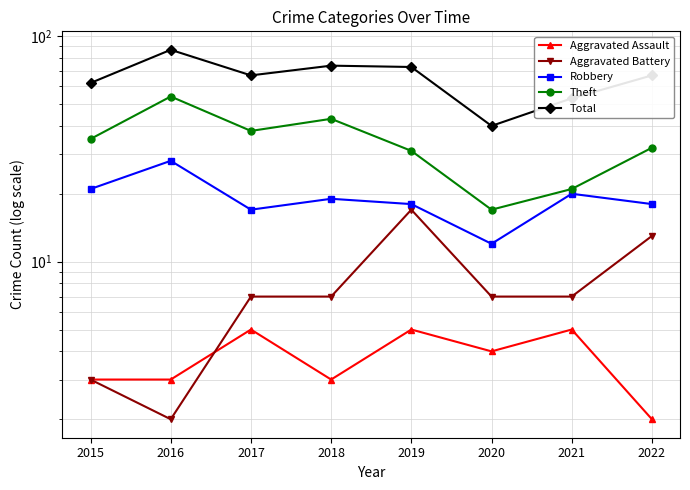

Where is Aggravated Battery nearest to the value 9?

2017